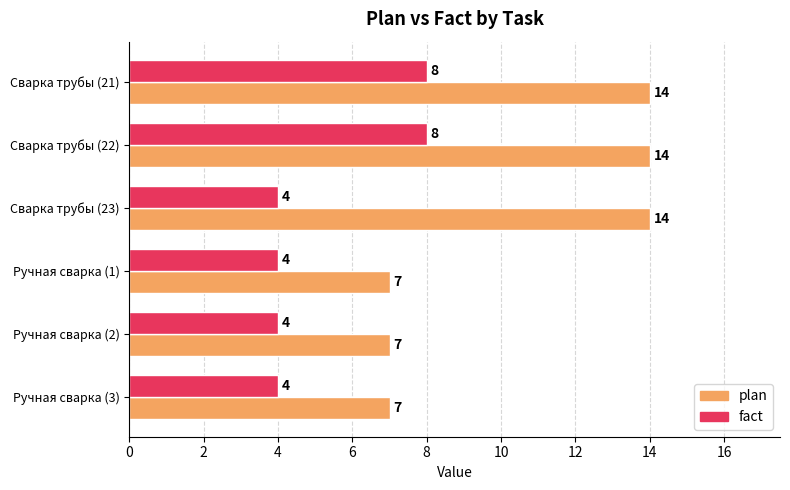

Is it true that plan equals 23 at Сварка трубы (23)?

False